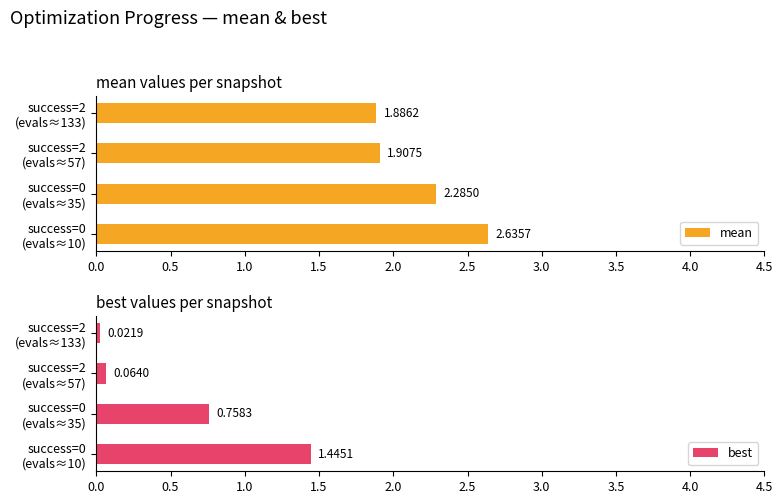

Count the number of categories in the chart.

4